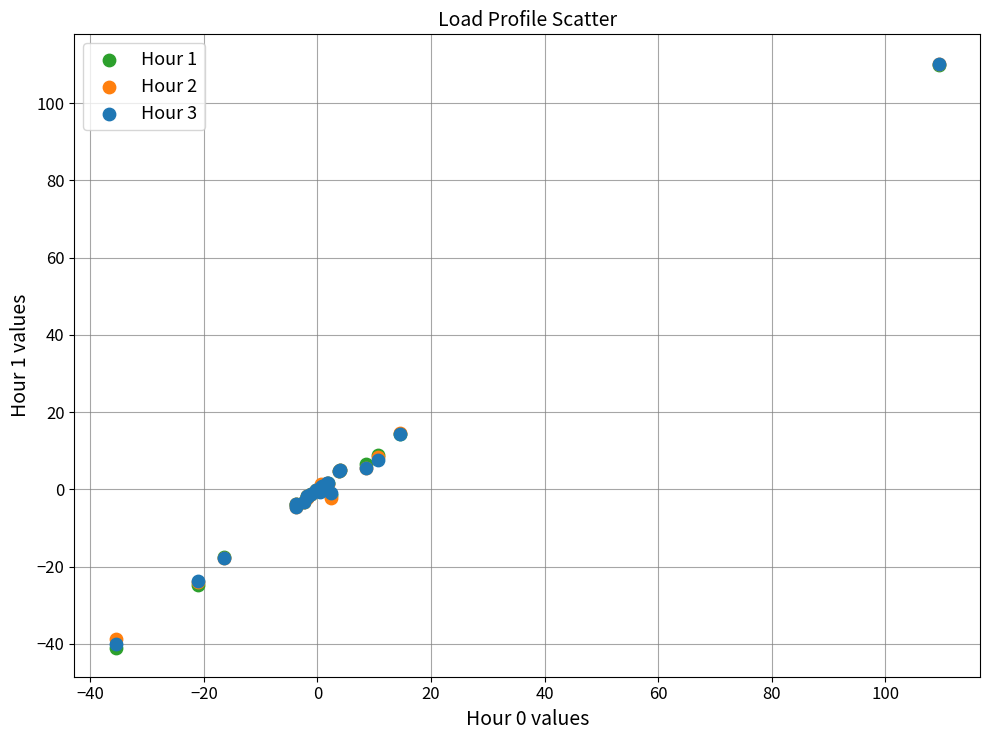

What are all the series names shown in the legend?

Hour 1, Hour 2, Hour 3